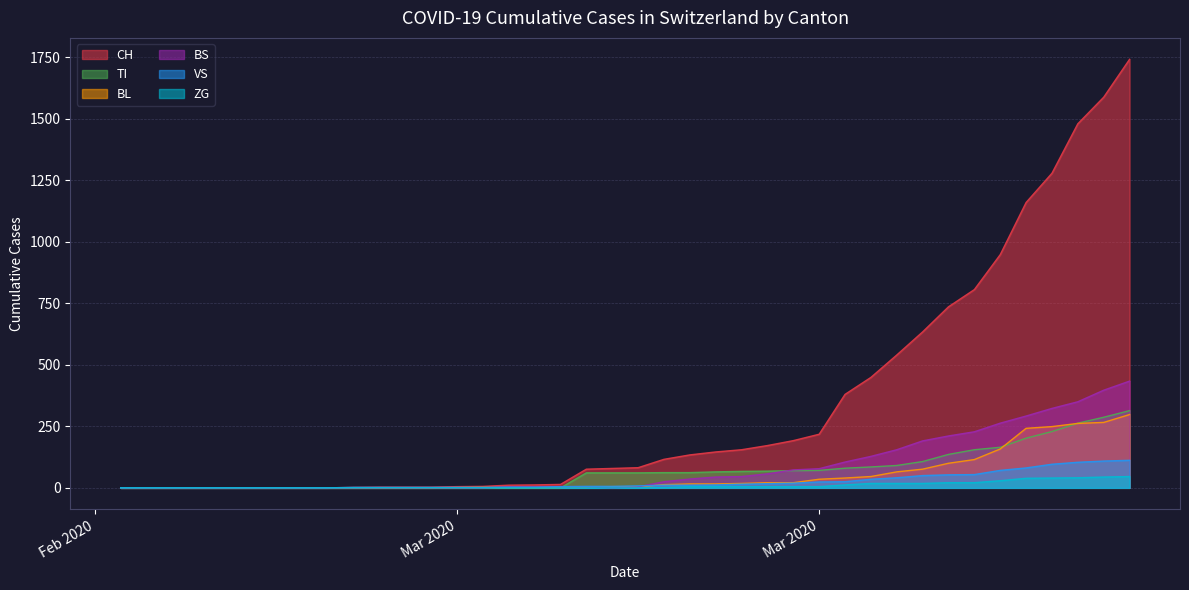

After their last crossing, which series has the higher values: BS or TI?

BS